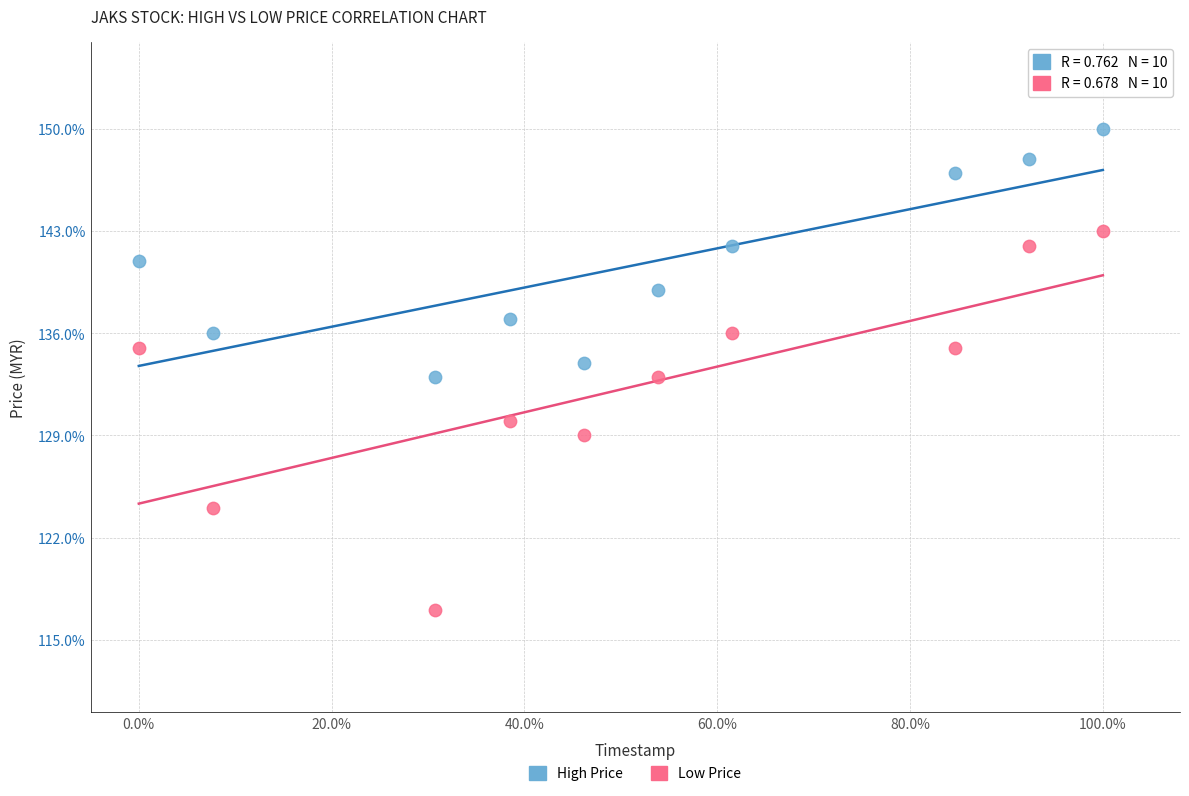

Which series contains the lowest Y value?

Low Price